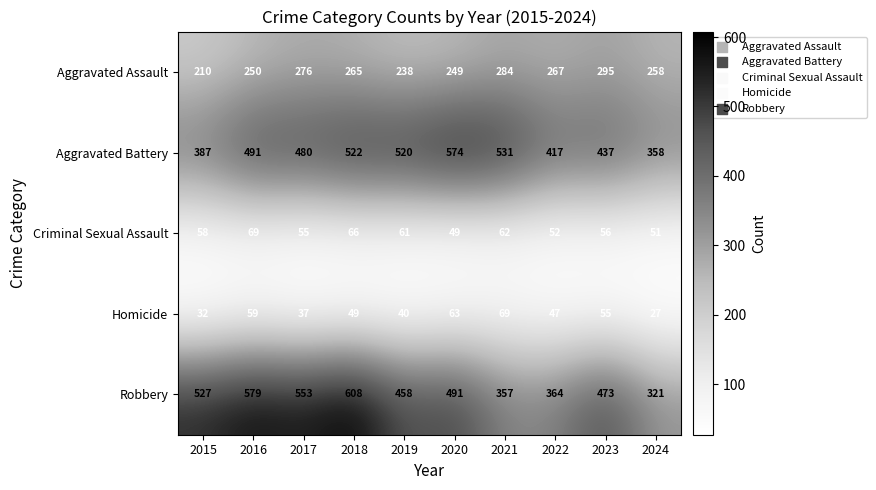

What value does the Criminal Sexual Assault series have at 2016, to the nearest 5?

70